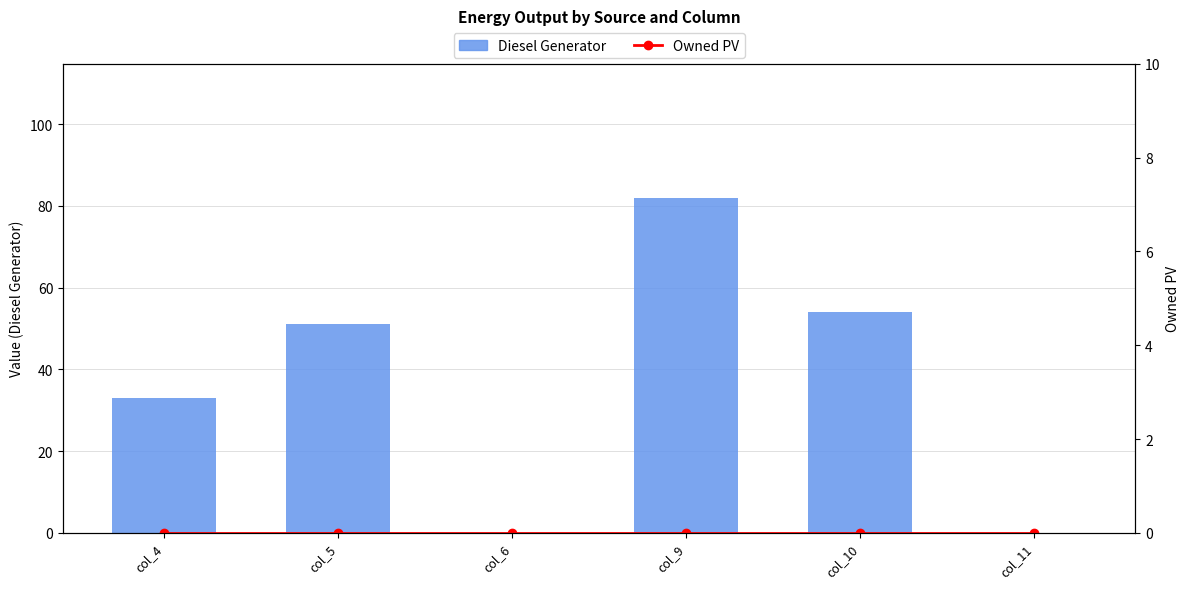

Which has a higher value, col_4 or col_5?

col_5